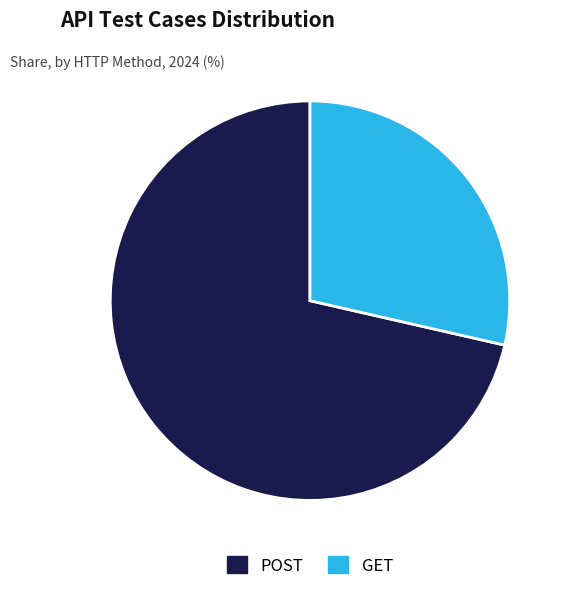

Rank the categories by value from lowest to highest.

GET, POST